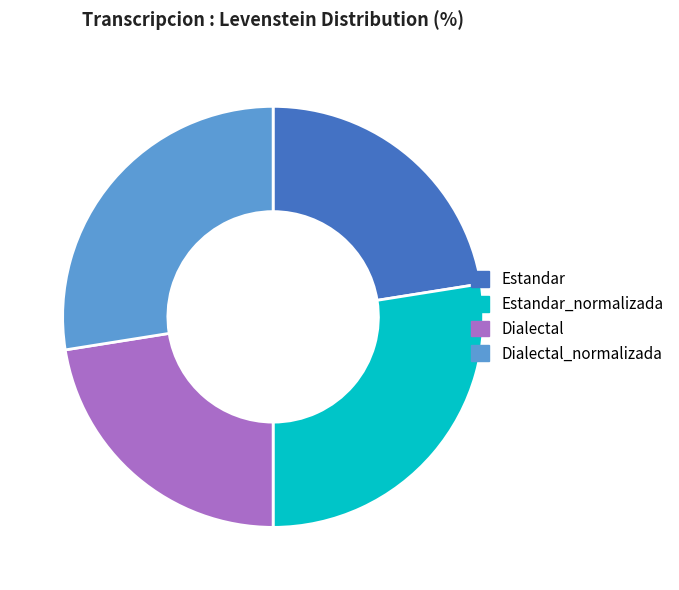

Does any single category account for the majority?

No